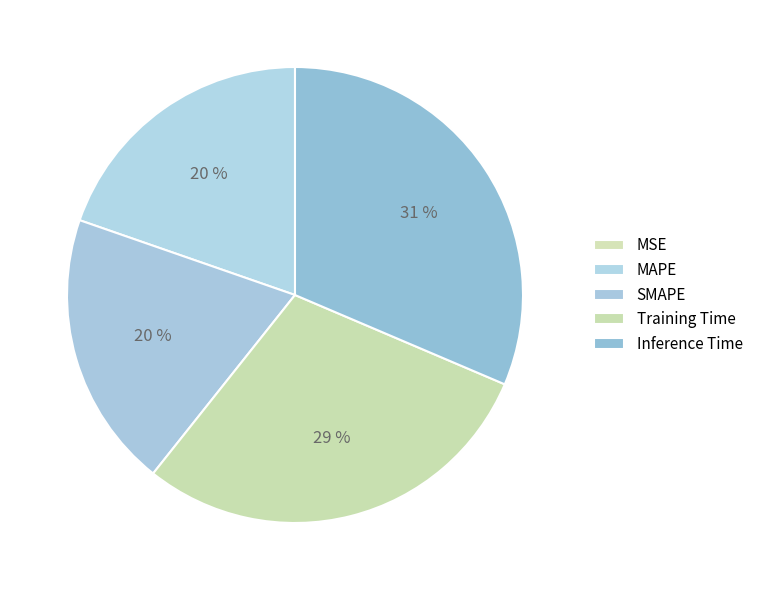

Rank the categories by value from highest to lowest.

Inference Time, Training Time, MAPE, SMAPE, MSE